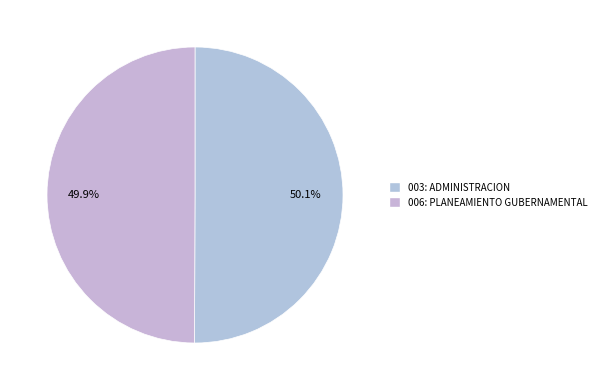

To the nearest percent, what is the average slice percentage?

50%